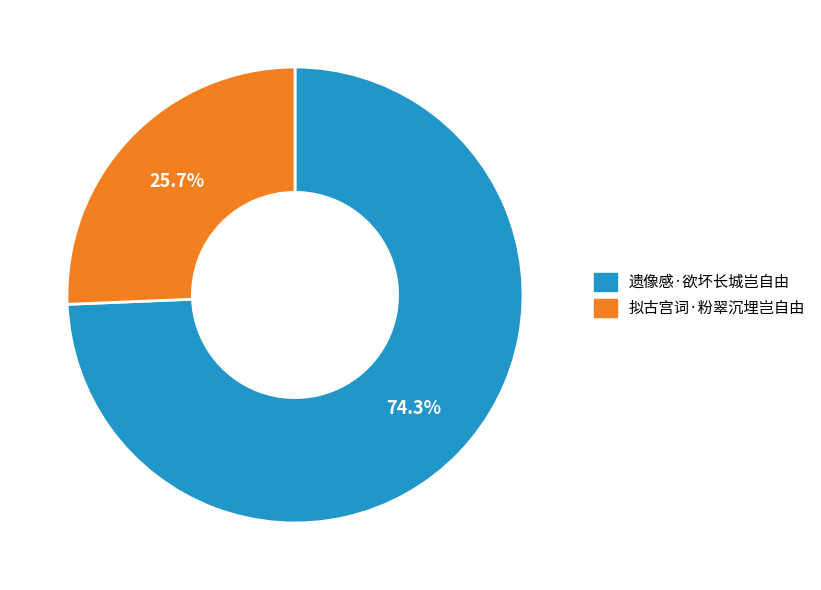

To the nearest percent, what is the average slice percentage?

50%